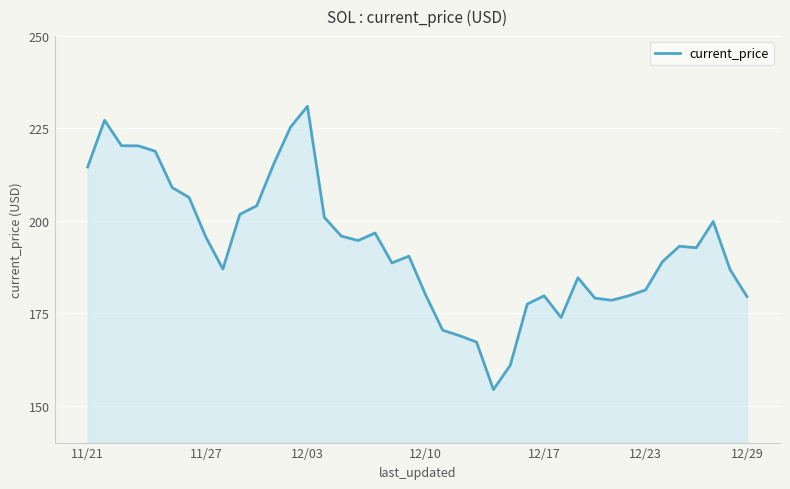

What is the difference between the maximum and minimum values?

76.7